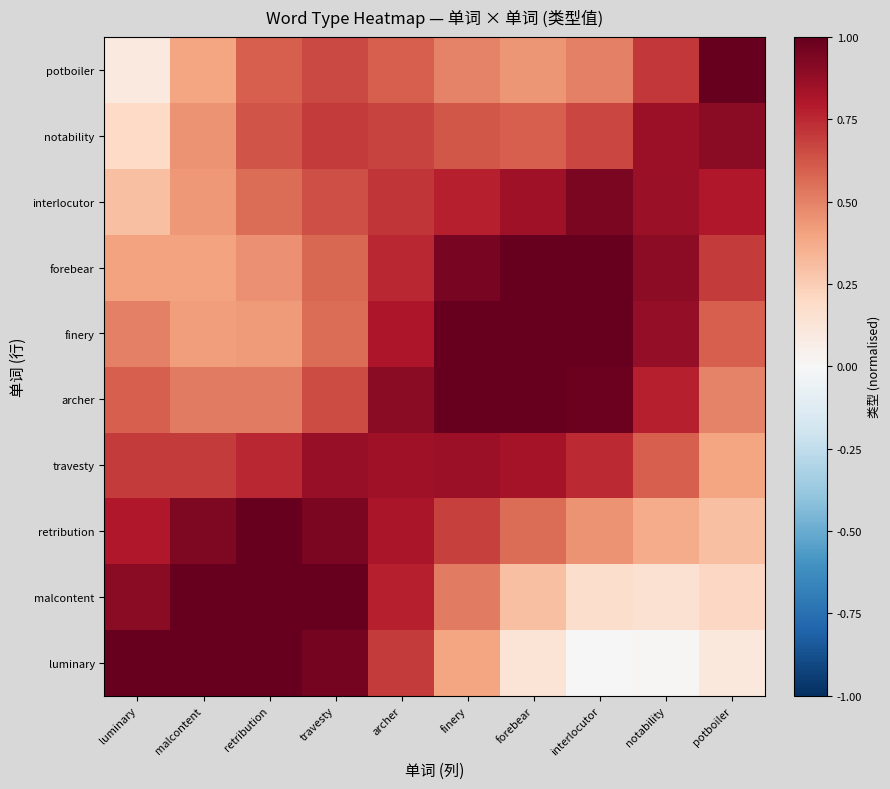

Reading left to right, list all the values displayed in this chart.

luminary: luminary=1.0	malcontent=1.0	retribution=1.0	travesty=1.0	archer=0.7	finery=0.4	forebear=0.1	interlocutor=0.0	notability=0.0	potboiler=0.1
malcontent: luminary=0.9	malcontent=1.0	retribution=1.0	travesty=1.0	archer=0.8	finery=0.5	forebear=0.3	interlocutor=0.2	notability=0.2	potboiler=0.2
retribution: luminary=0.8	malcontent=0.9	retribution=1.0	travesty=0.9	archer=0.8	finery=0.7	forebear=0.6	interlocutor=0.4	notability=0.4	potboiler=0.3
travesty: luminary=0.7	malcontent=0.7	retribution=0.8	travesty=0.9	archer=0.8	finery=0.9	forebear=0.8	interlocutor=0.7	notability=0.6	potboiler=0.4
archer: luminary=0.6	malcontent=0.5	retribution=0.5	travesty=0.7	archer=0.9	finery=1.0	forebear=1.0	interlocutor=1.0	notability=0.8	potboiler=0.5
finery: luminary=0.5	malcontent=0.4	retribution=0.4	travesty=0.6	archer=0.8	finery=1.0	forebear=1.0	interlocutor=1.0	notability=0.9	potboiler=0.6
forebear: luminary=0.4	malcontent=0.4	retribution=0.5	travesty=0.6	archer=0.8	finery=1.0	forebear=1.0	interlocutor=1.0	notability=0.9	potboiler=0.7
interlocutor: luminary=0.3	malcontent=0.4	retribution=0.6	travesty=0.6	archer=0.7	finery=0.8	forebear=0.9	interlocutor=0.9	notability=0.9	potboiler=0.8
notability: luminary=0.2	malcontent=0.4	retribution=0.6	travesty=0.7	archer=0.7	finery=0.6	forebear=0.6	interlocutor=0.7	notability=0.9	potboiler=0.9
potboiler: luminary=0.1	malcontent=0.4	retribution=0.6	travesty=0.7	archer=0.6	finery=0.5	forebear=0.4	interlocutor=0.5	notability=0.7	potboiler=1.0